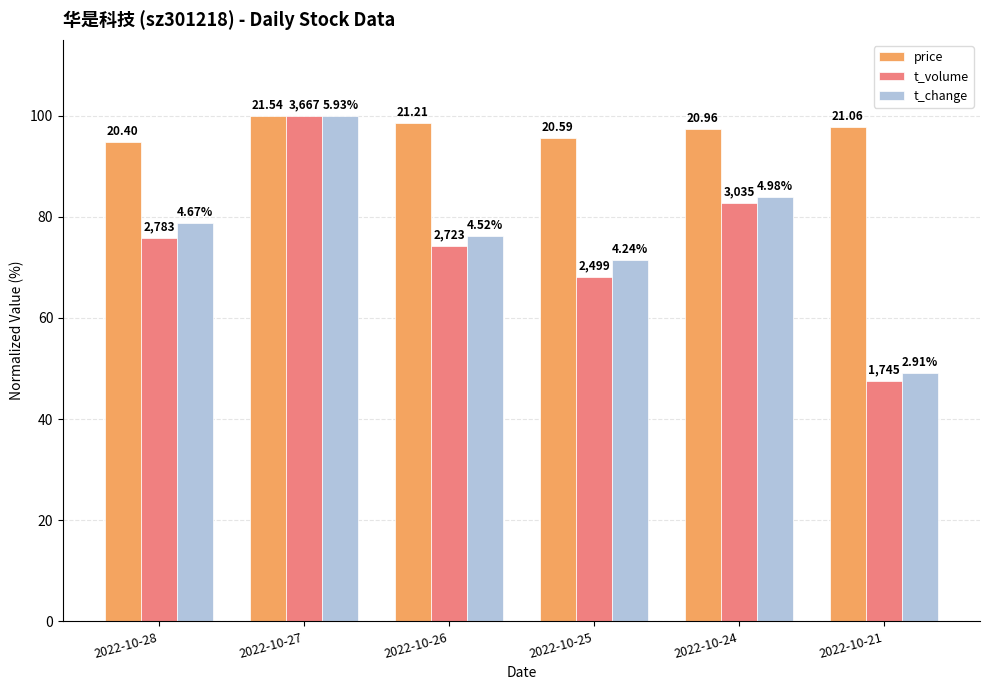

At which category is the sum across all series the highest?

2022-10-27